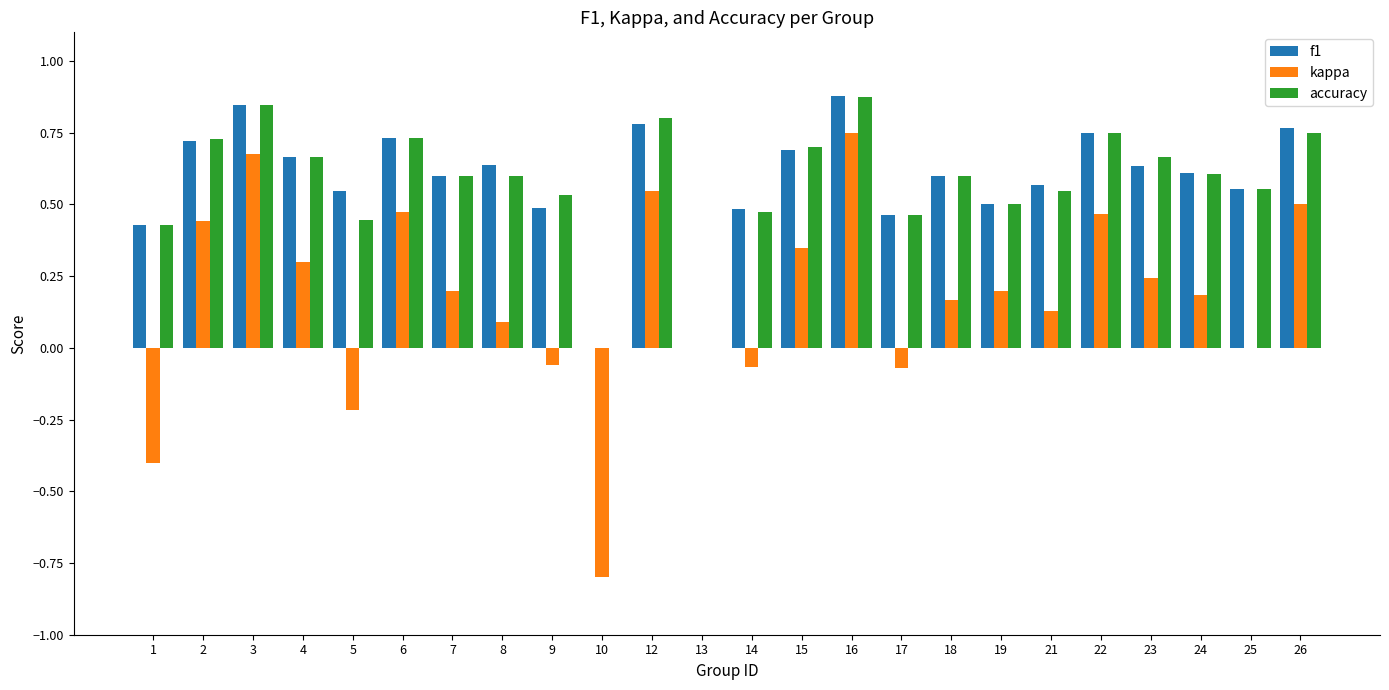

How many groups of bars are there?

24